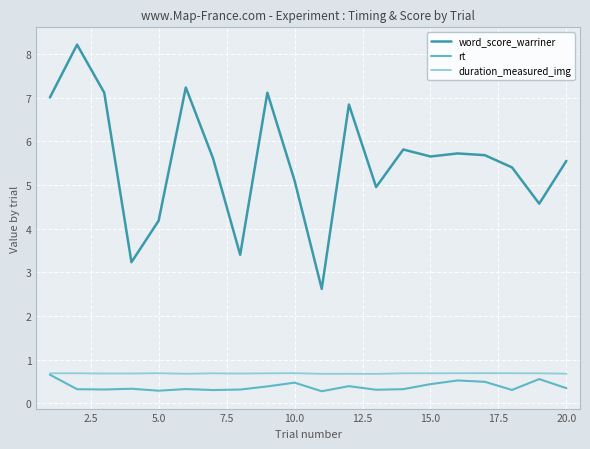

True or false: rt and word_score_warriner cross at least once.

False